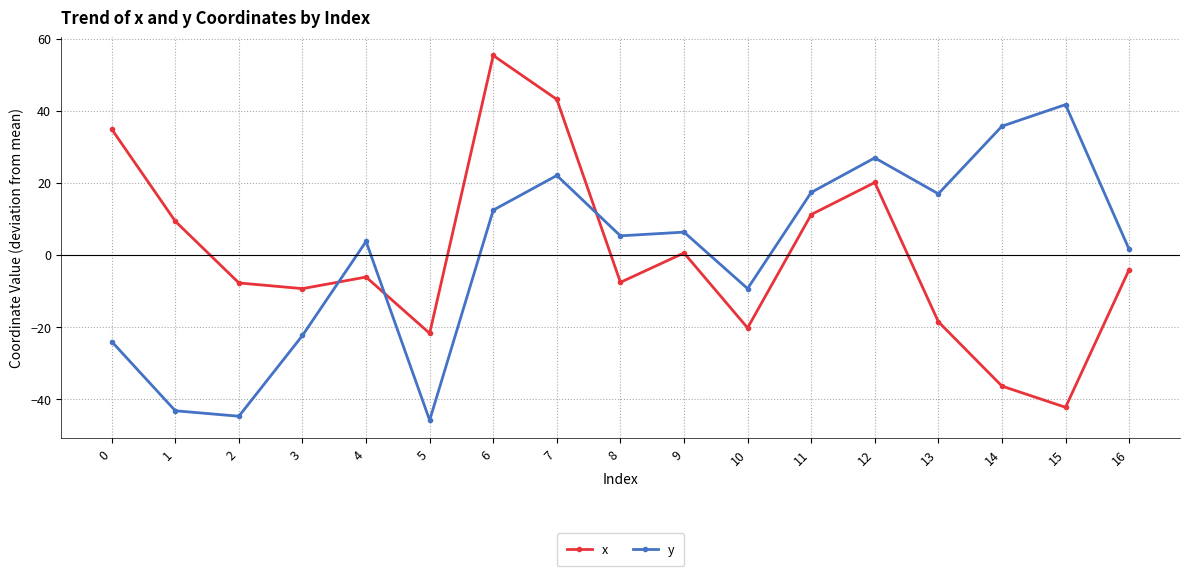

Which series ends up on top after the final intersection of x and y?

y